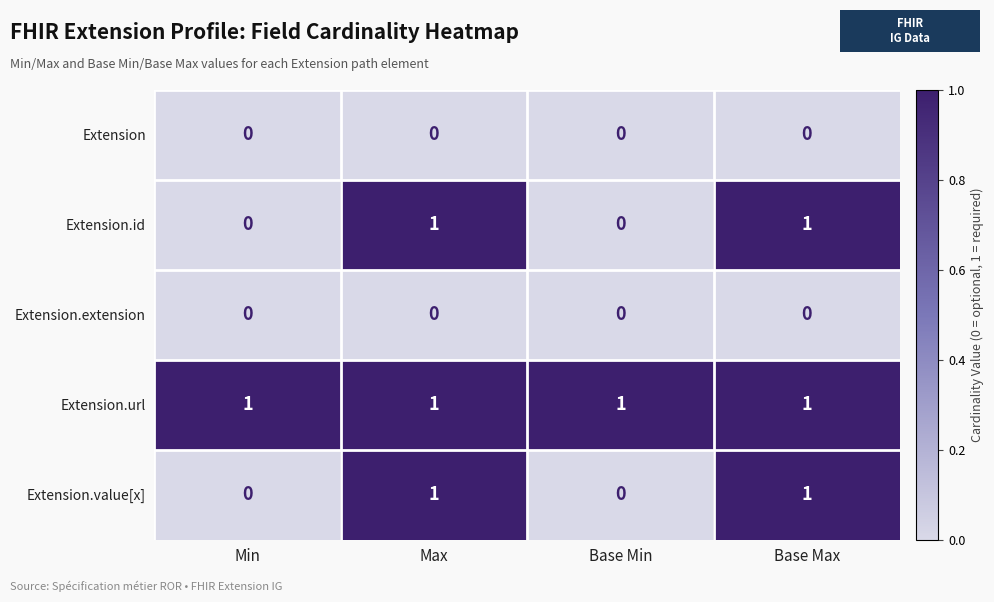

Is the value of Extension.extension at Min greater than the value of Extension.id at Max?

No